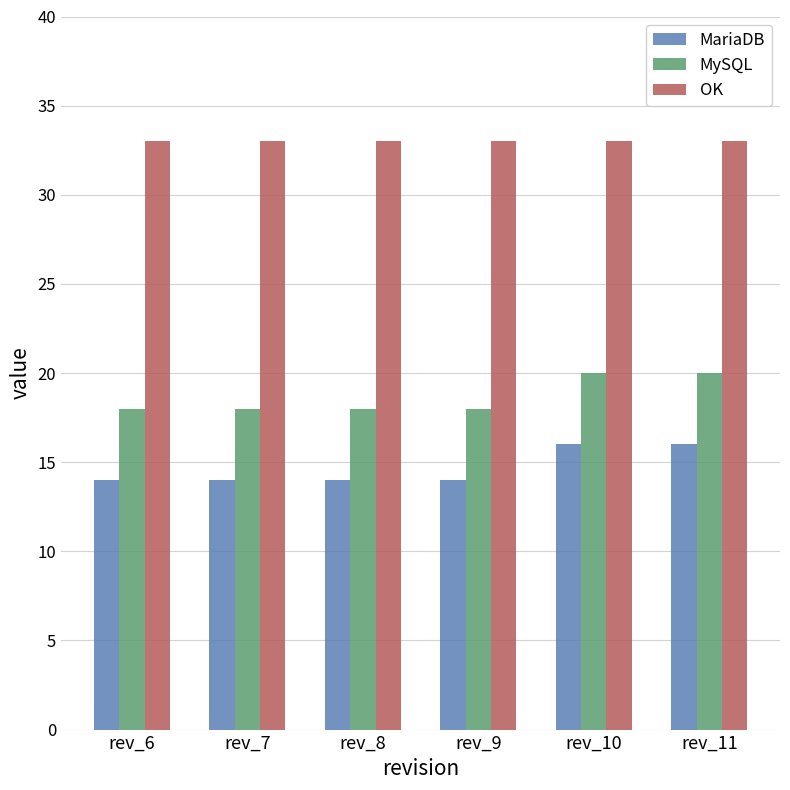

What is the difference between the highest and lowest values at rev_11?

17